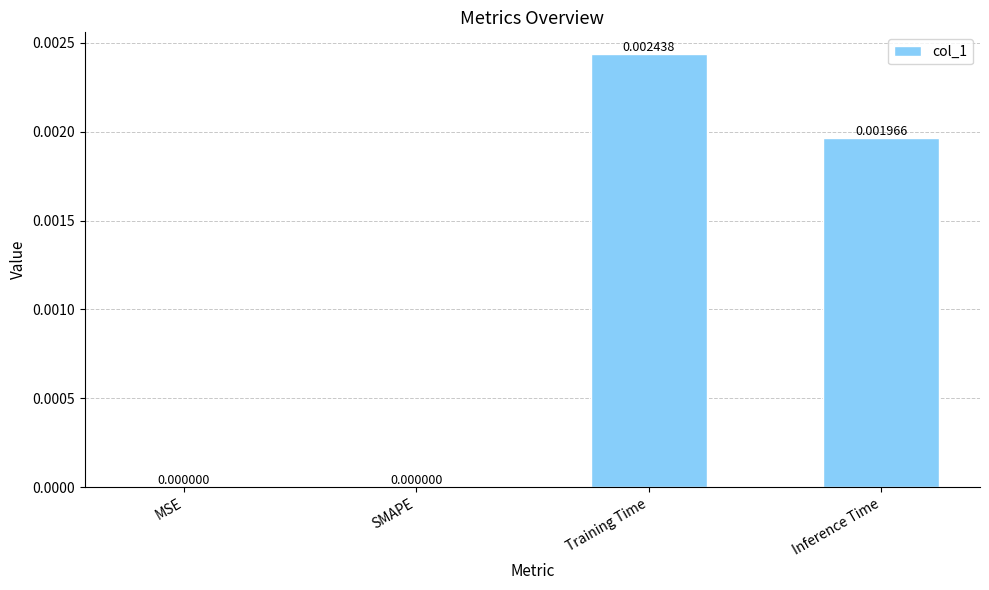

Between Inference Time and MSE, which is larger?

Inference Time